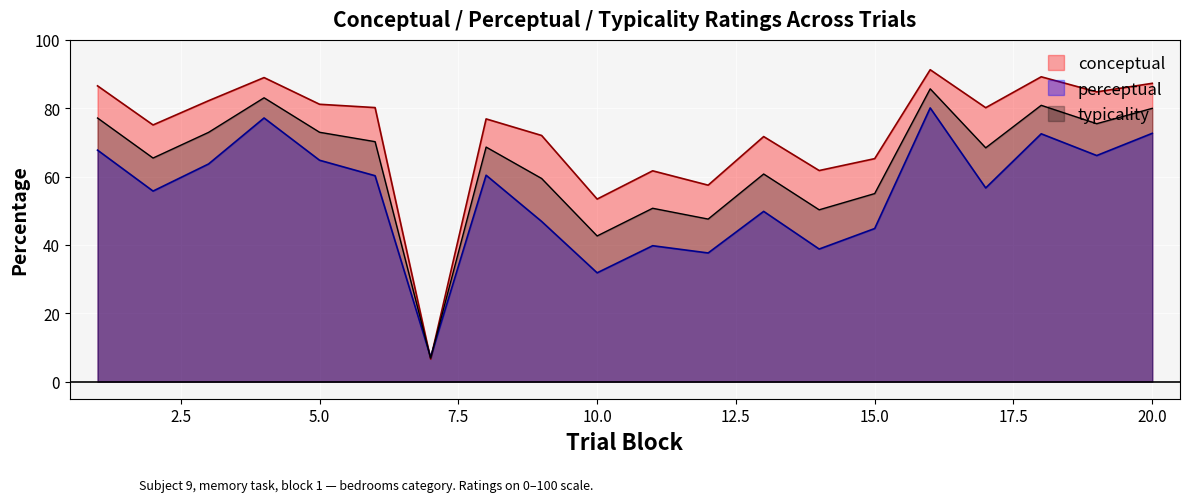

Is it true that typicality equals 75.5 at 19?

True